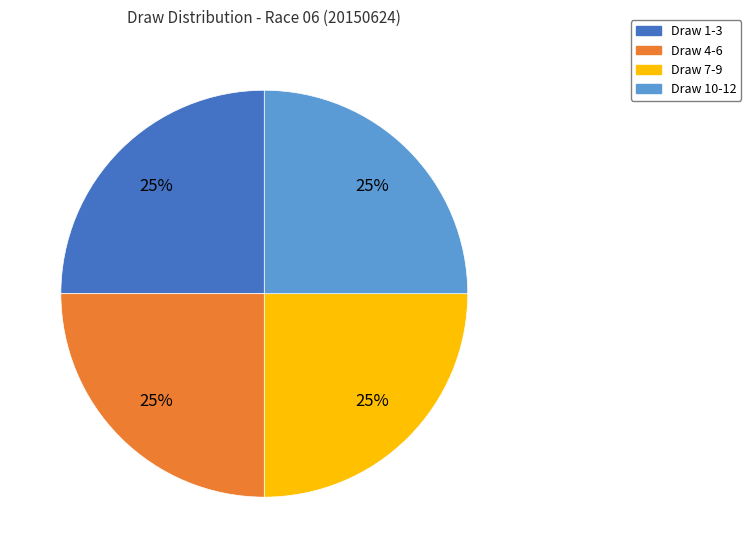

Approximately how many times larger is the value at Draw 7-9 compared to Draw 1-3?

1.0